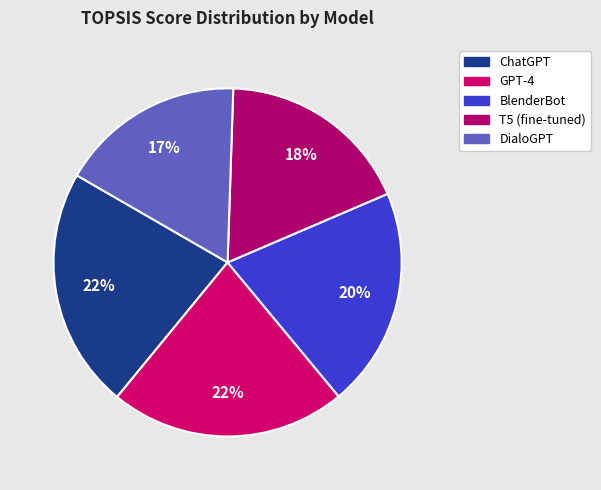

To the nearest percent, what portion does T5 (fine-tuned) represent?

18%